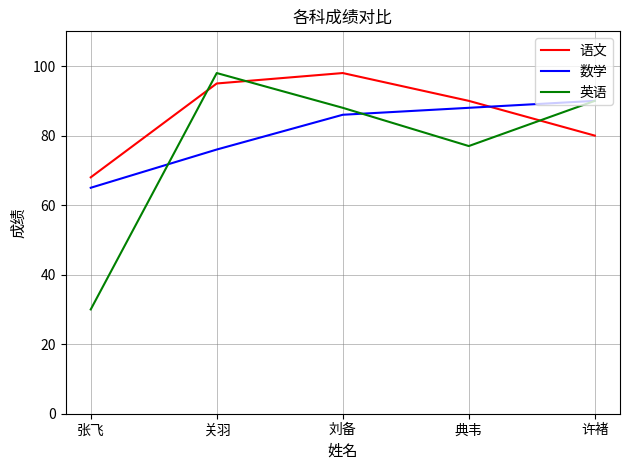

True or false: 英语 and 语文 cross at least once.

True